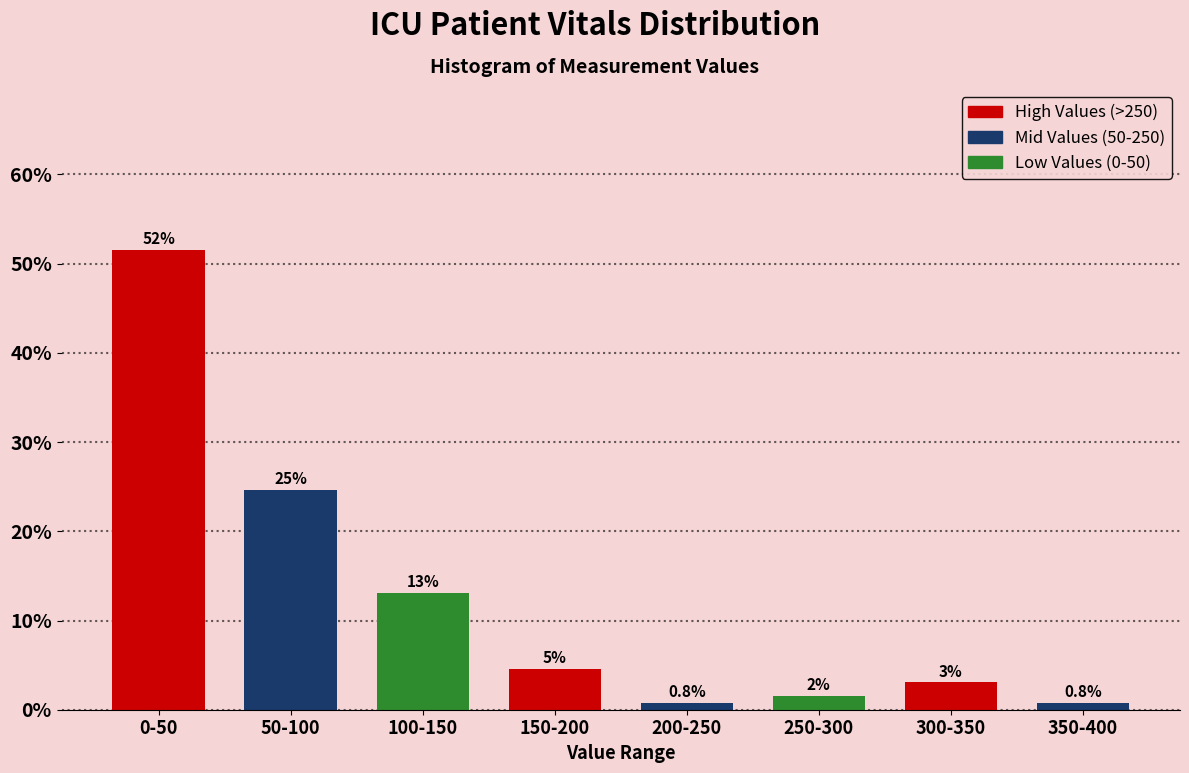

Are the bars horizontal?

No